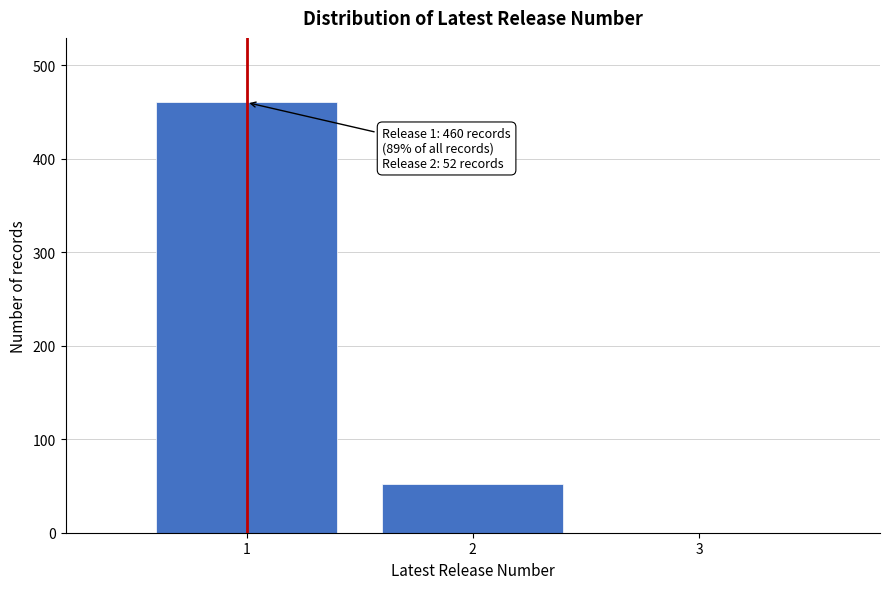

Reading right to left, list all the values displayed in this chart.

3=0	2=52	1=460